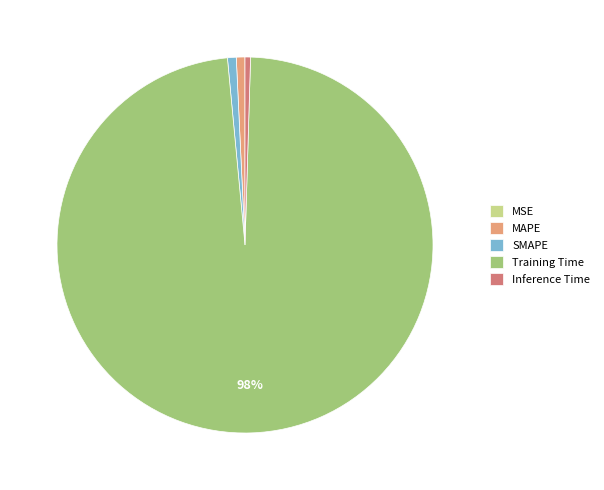

To the nearest percent, what portion does MAPE represent?

1%